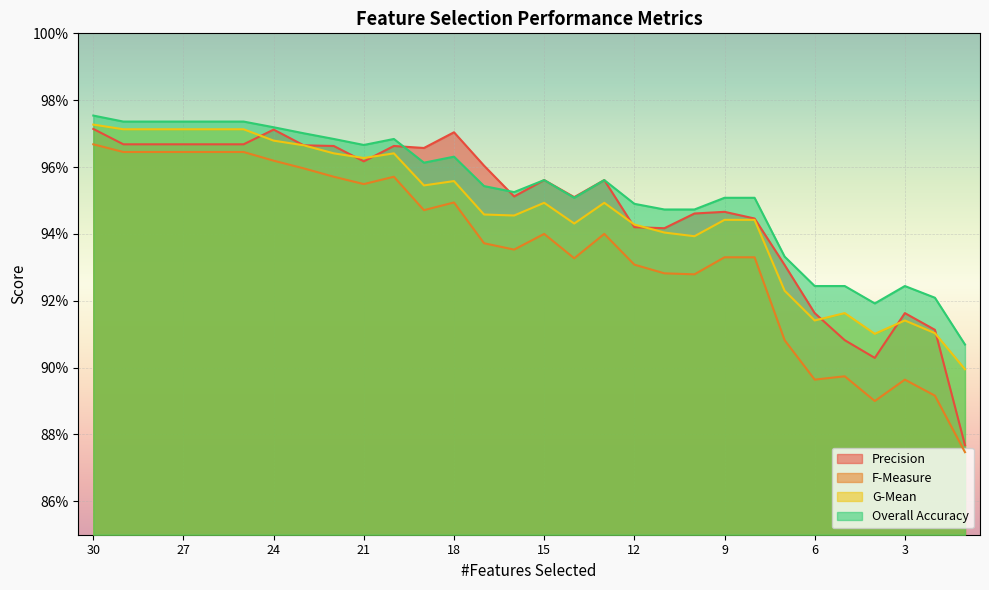

How many lines are shown in the chart?

4